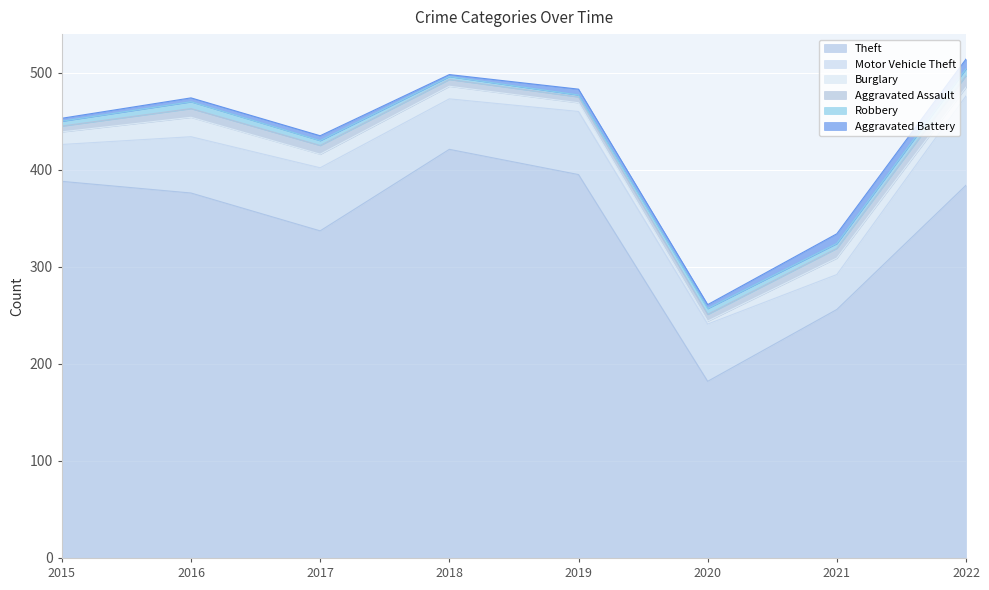

Reading right to left, transcribe all the data shown in this chart.

Theft: 384	256	182	395	421	337	376	388
Motor Vehicle Theft: 92	36	59	65	52	65	58	38
Burglary: 9	17	3	9	13	14	20	13
Aggravated Assault: 12	10	7	6	7	9	9	6
Robbery: 7	5	6	2	3	5	7	5
Aggravated Battery: 10	10	4	6	2	5	4	3